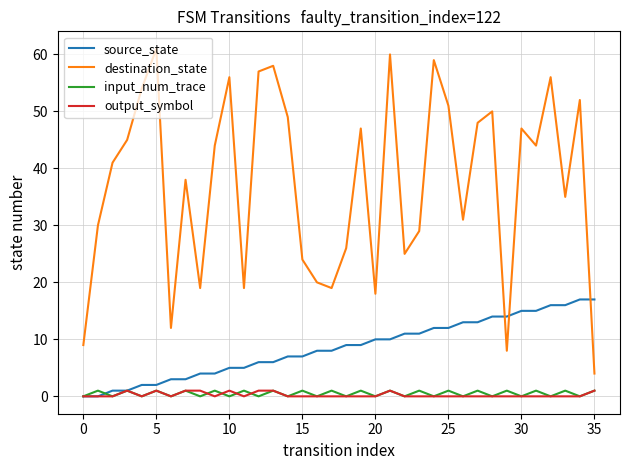

Reading left to right, transcribe all the data shown in this chart.

source_state: 0	0	1	1	2	2	3	3	4	4	5	5	6	6	7	7	8	8	9	9	10	10	11	11	12	12	13	13	14	14	15	15	16	16	17	17
destination_state: 9	30	41	45	54	61	12	38	19	44	56	19	57	58	49	24	20	19	26	47	18	60	25	29	59	51	31	48	50	8	47	44	56	35	52	4
input_num_trace: 0	1	0	1	0	1	0	1	0	1	0	1	0	1	0	1	0	1	0	1	0	1	0	1	0	1	0	1	0	1	0	1	0	1	0	1
output_symbol: 0	0	0	1	0	1	0	1	1	0	1	0	1	1	0	0	0	0	0	0	0	1	0	0	0	0	0	0	0	0	0	0	0	0	0	1